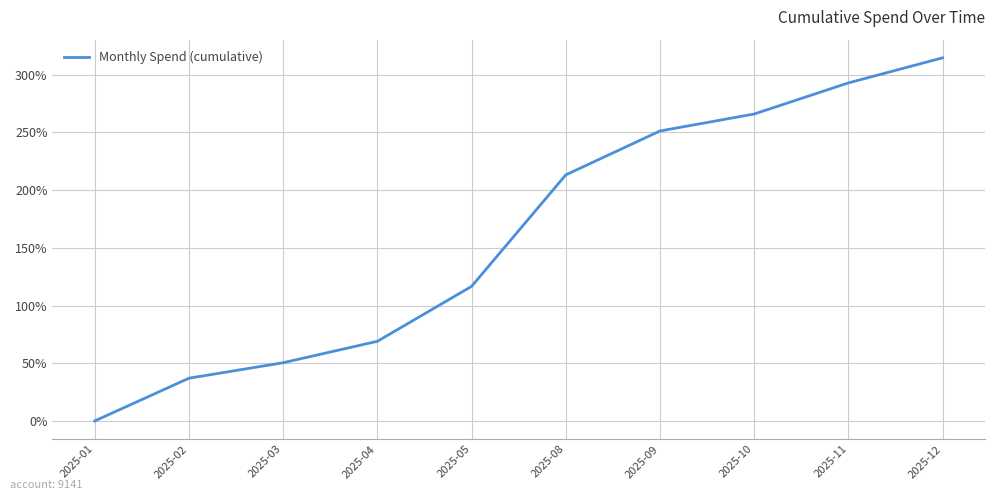

True or false: the data shows 145.0 at 2025-08.

False